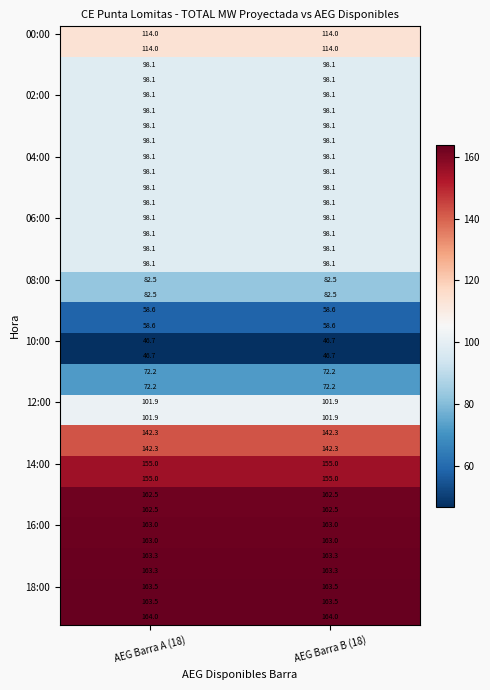

What is the difference between the highest and lowest values at AEG Barra B (18)?

117.3